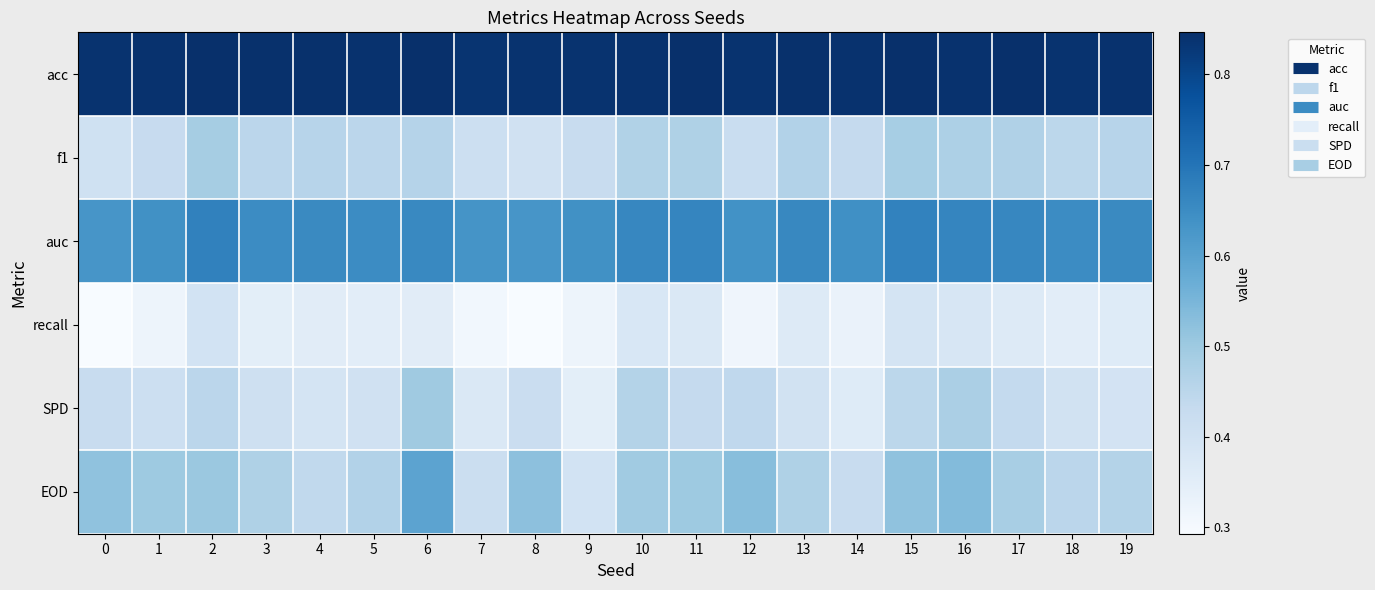

List the series in order of their peak value, lowest first.

recall, f1, SPD, EOD, auc, acc